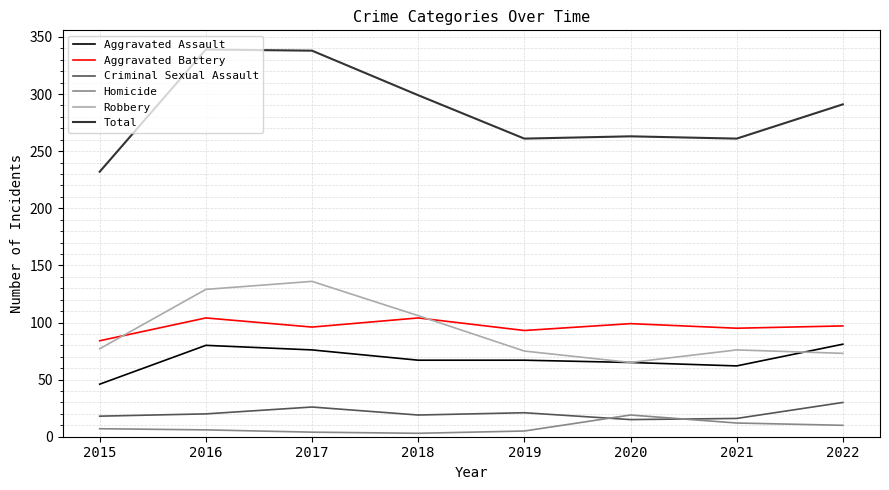

Which category has the lowest value in the Total series?

2015